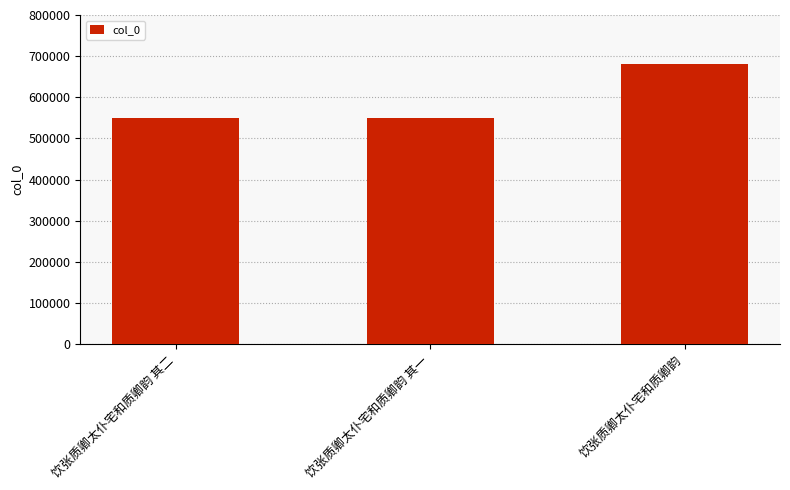

What is the label of the 3rd bar from the right?

饮张质卿太仆宅和质卿韵 其二